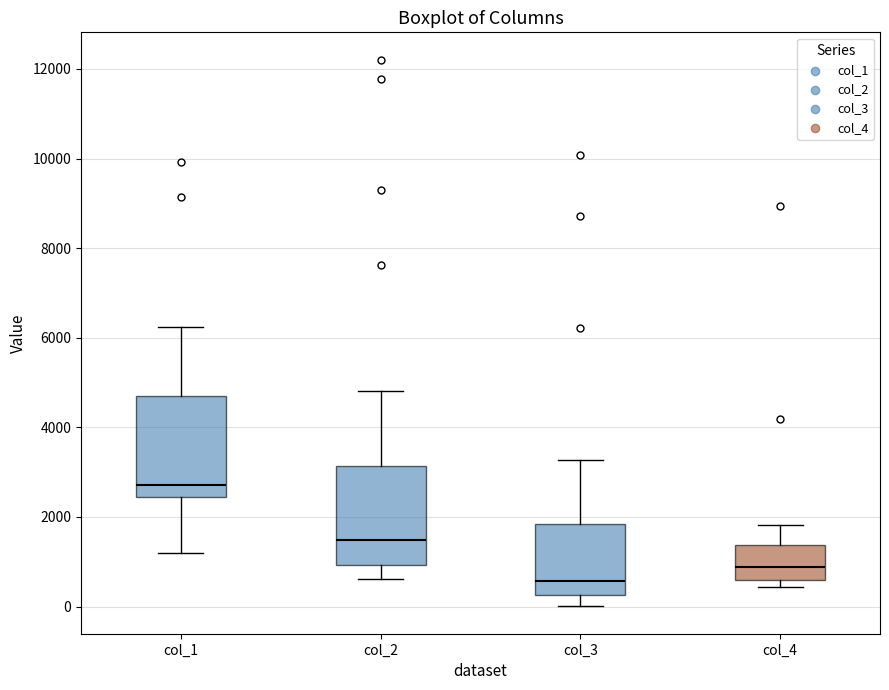

Which box's median line is the lowest?

col_3